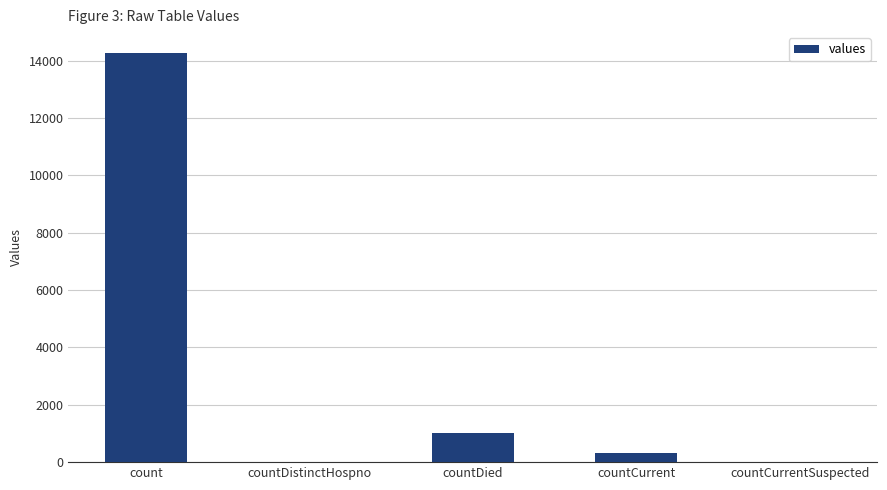

Which category has the highest value across all series?

count